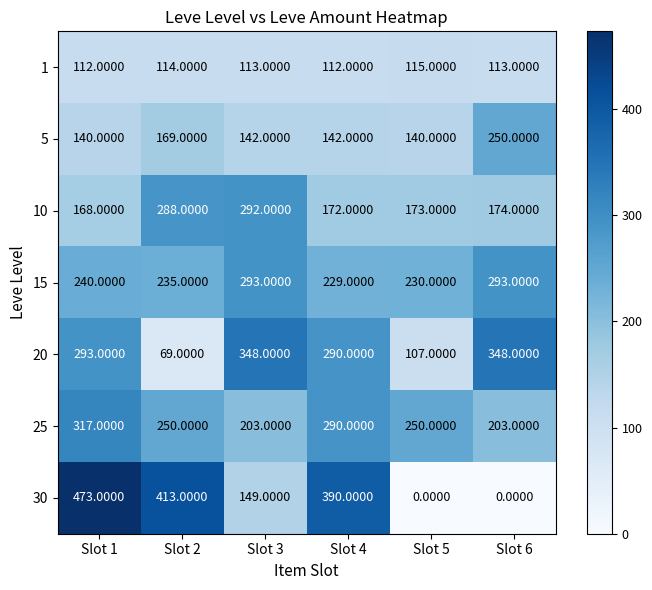

List the series in order of their peak value, lowest first.

1, 5, 10, 15, 25, 20, 30